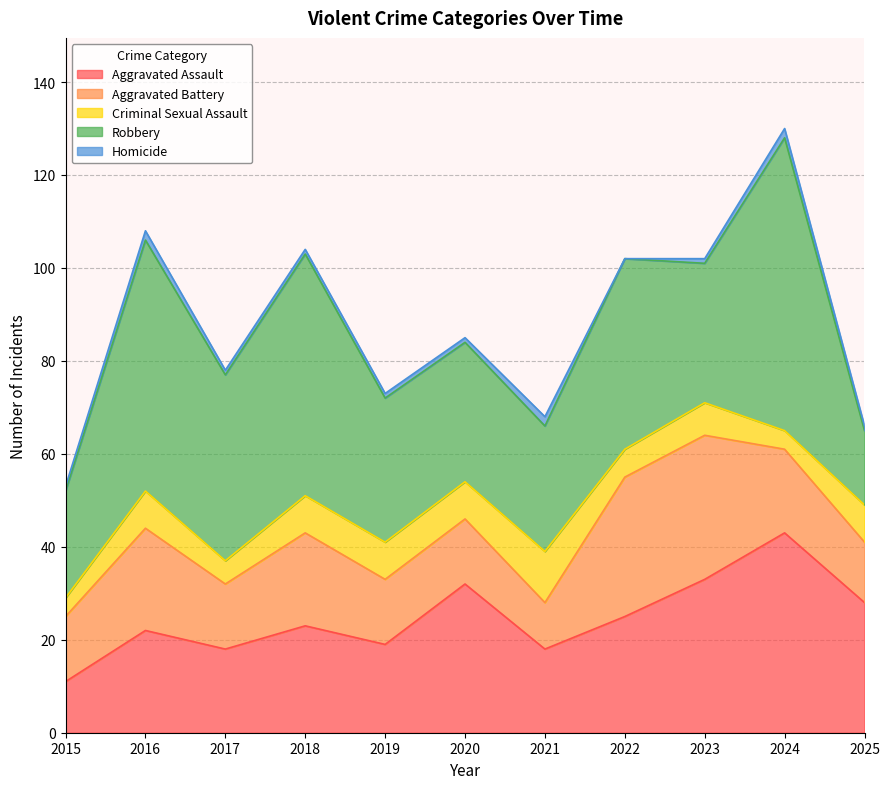

Reading right to left, list all the values displayed in this chart.

Aggravated Assault: 28	43	33	25	18	32	19	23	18	22	11
Aggravated Battery: 13	18	31	30	10	14	14	20	14	22	14
Criminal Sexual Assault: 8	4	7	6	11	8	8	8	5	8	4
Robbery: 16	63	30	41	27	30	31	52	40	54	23
Homicide: 1	2	1	0	2	1	1	1	1	2	1